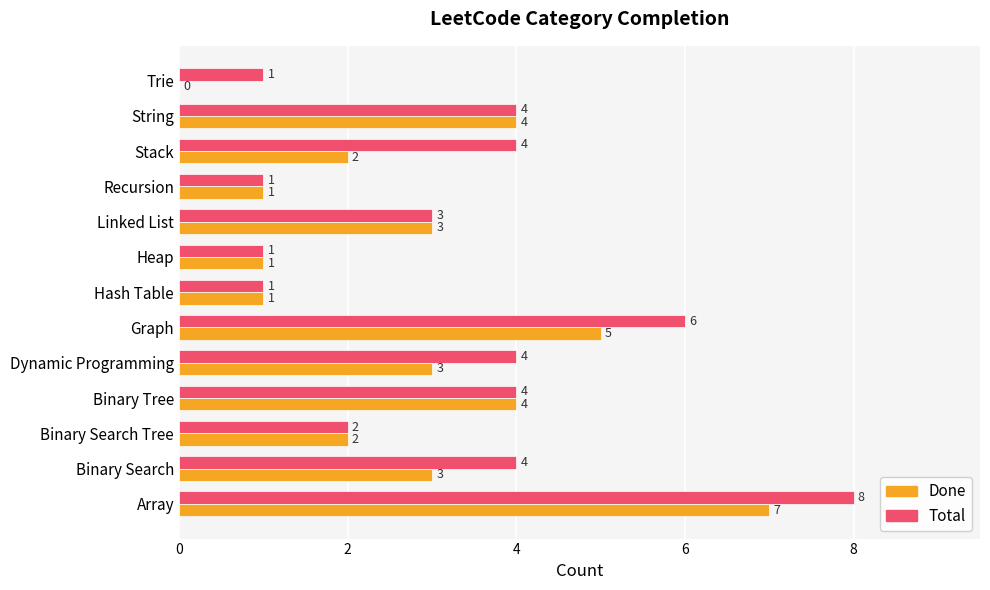

Is the value of Total at Hash Table greater than the value of Done at Trie?

Yes